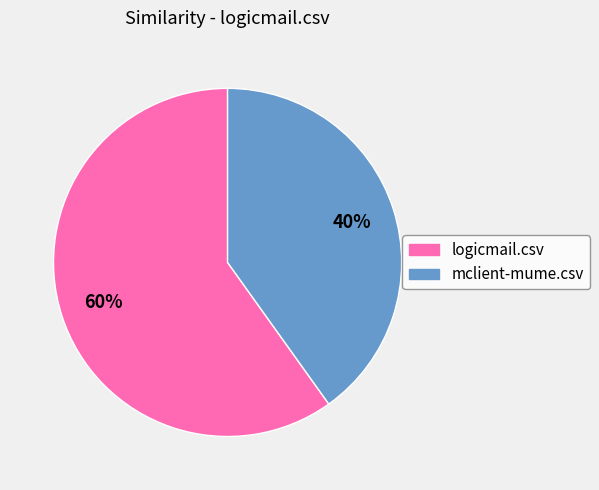

What is the ratio of the value at mclient-mume.csv to the value at logicmail.csv?

0.7